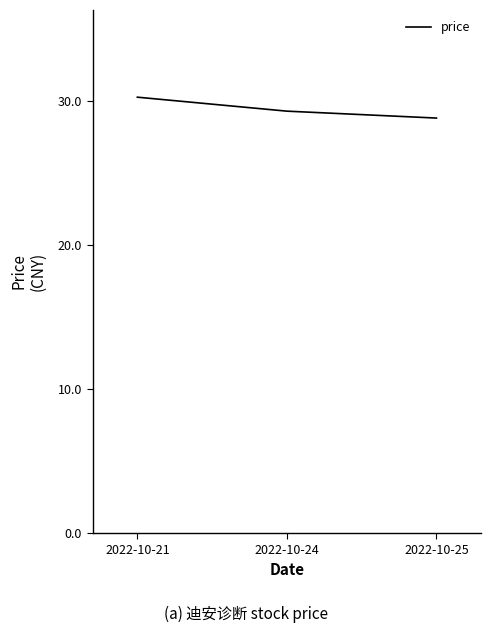

How many series are shown in this chart?

1